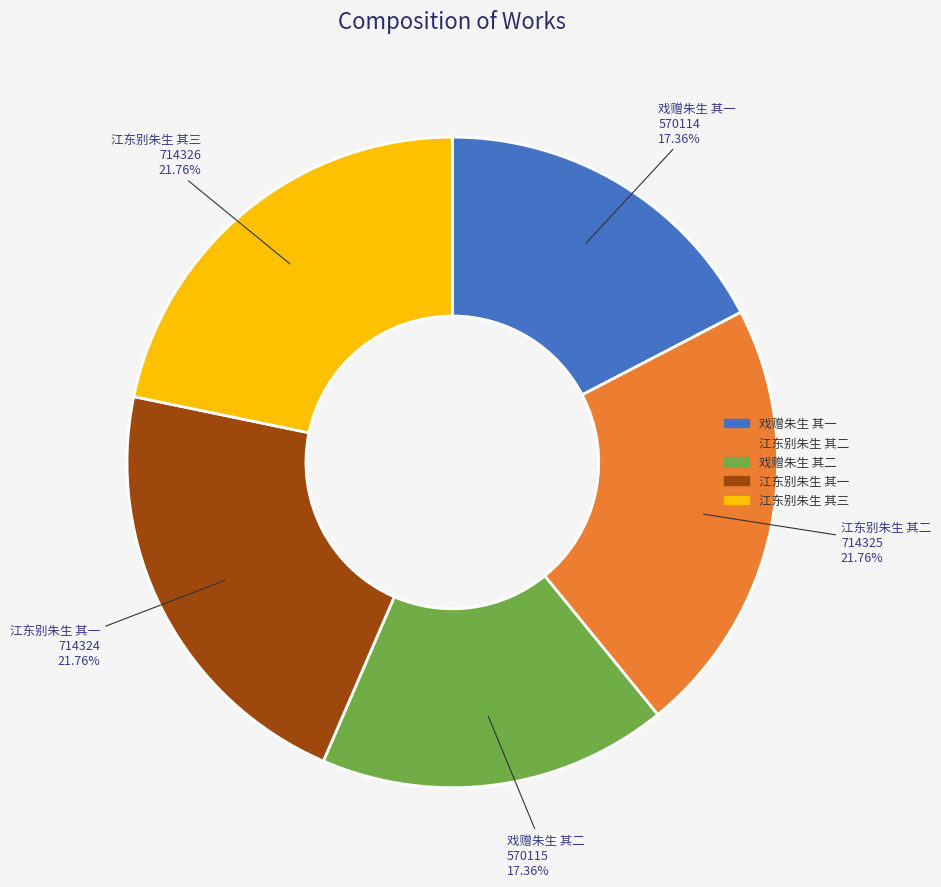

Approximately how many times larger is the value at 江东别朱生 其一 compared to 江东别朱生 其二?

1.0